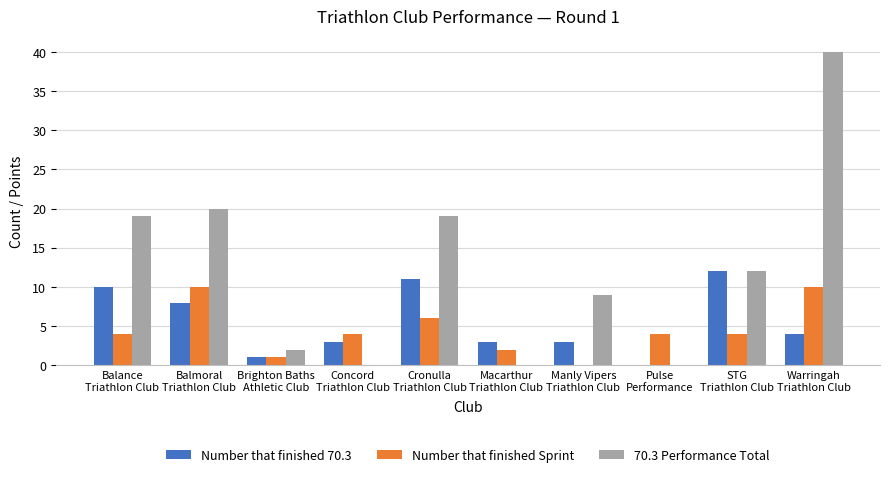

Which series has the widest spread of values?

70.3 Performance Total